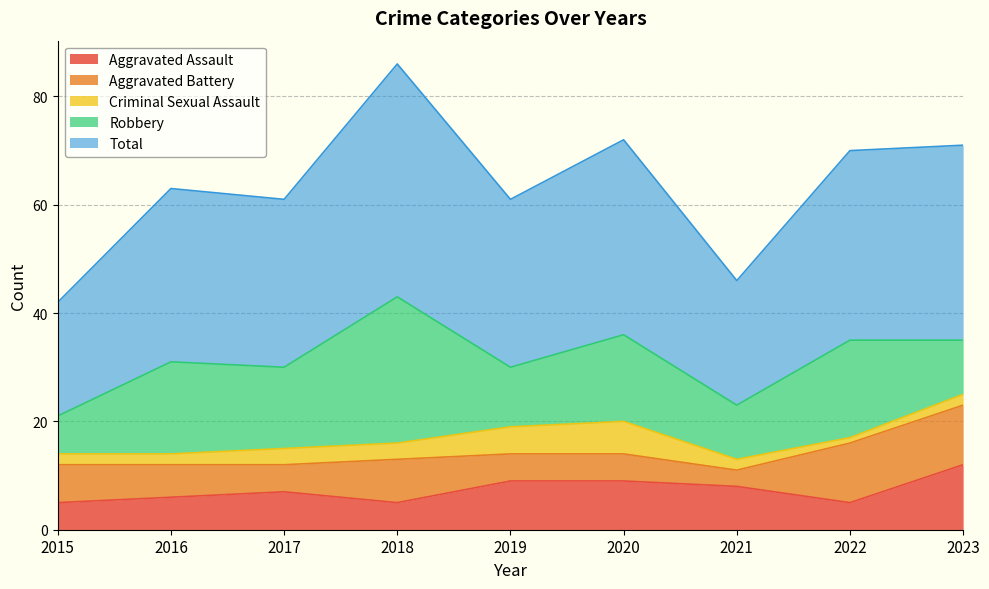

True or false: Robbery has a value of 23 at 2020.

False